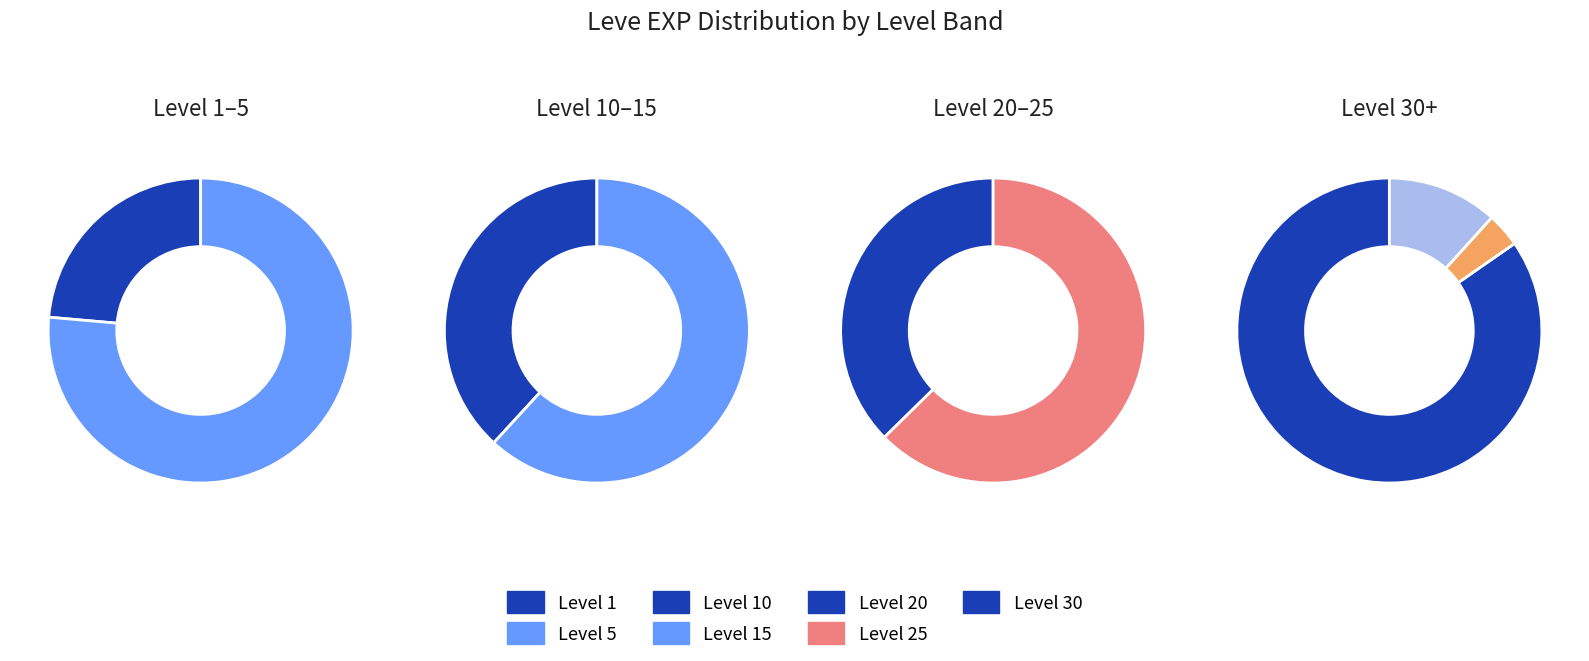

Is it true that 14 is 3% of the pie?

True